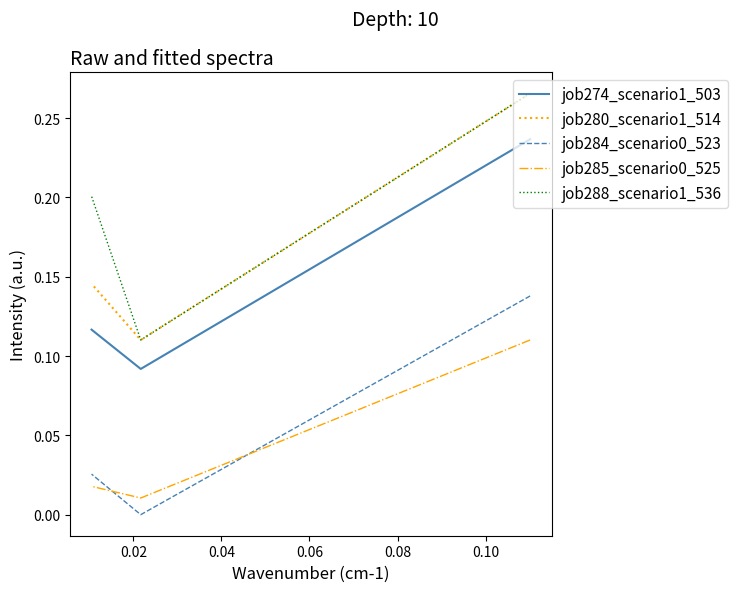

What is the highest value of the job280_scenario1_514 series?

0.3